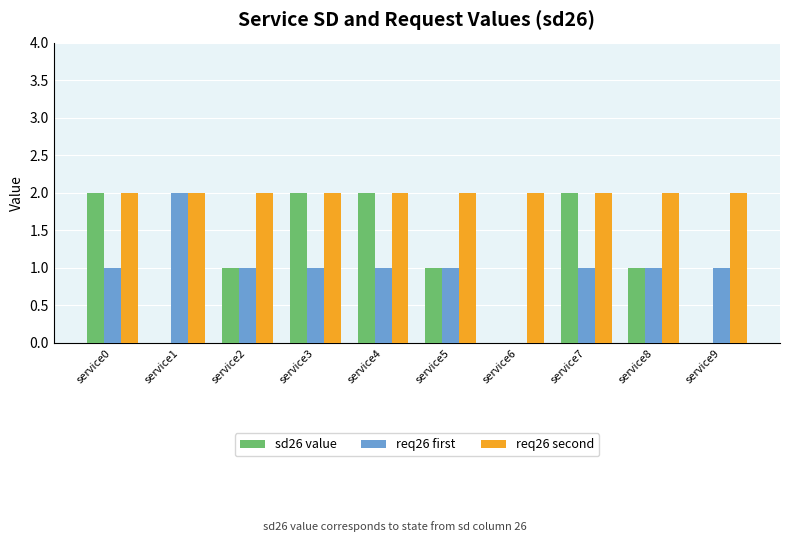

Reading left to right, transcribe all the data shown in this chart.

sd26 value: 2	0	1	2	2	1	0	2	1	0
req26 first: 1	2	1	1	1	1	0	1	1	1
req26 second: 2	2	2	2	2	2	2	2	2	2